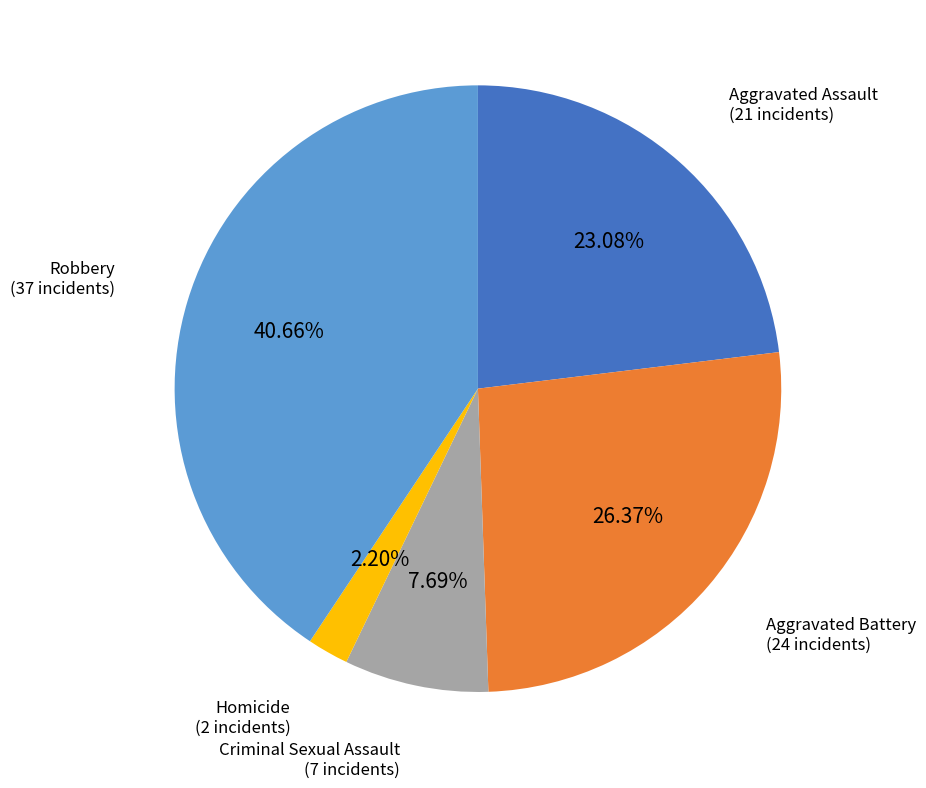

Count the number of slices in the pie.

5